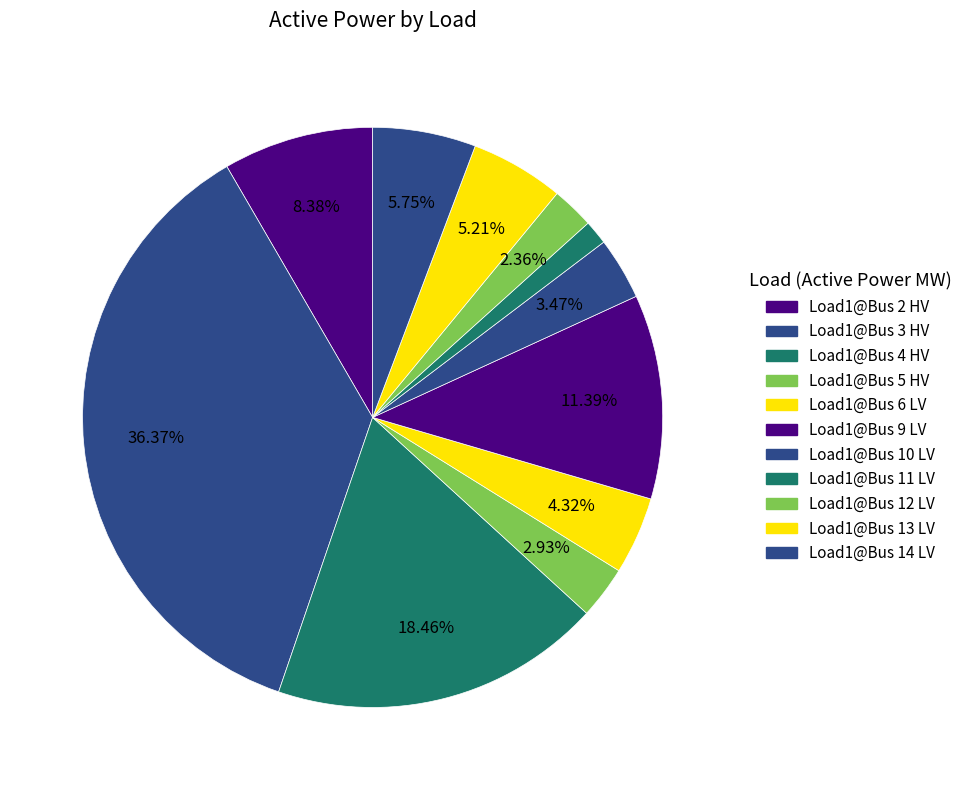

Rank the categories by value from highest to lowest.

Load1@Bus 3 HV, Load1@Bus 4 HV, Load1@Bus 9 LV, Load1@Bus 2 HV, Load1@Bus 14 LV, Load1@Bus 13 LV, Load1@Bus 6 LV, Load1@Bus 10 LV, Load1@Bus 5 HV, Load1@Bus 12 LV, Load1@Bus 11 LV